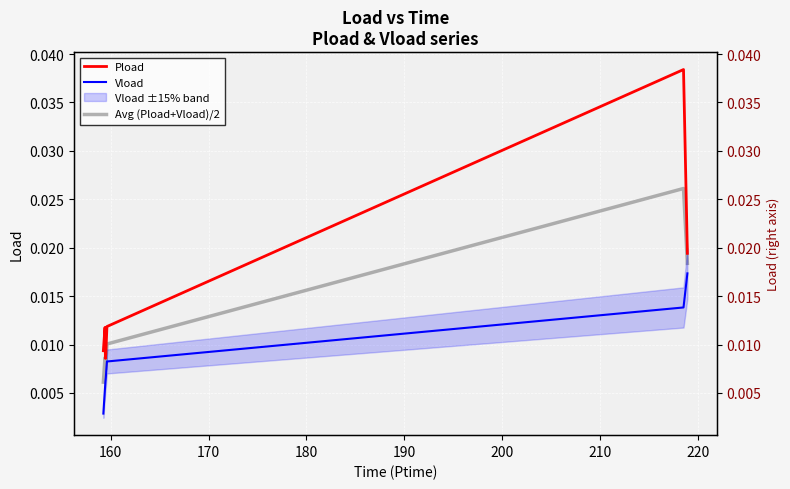

True or false: Pload has a value of 0.0 at 160.

True